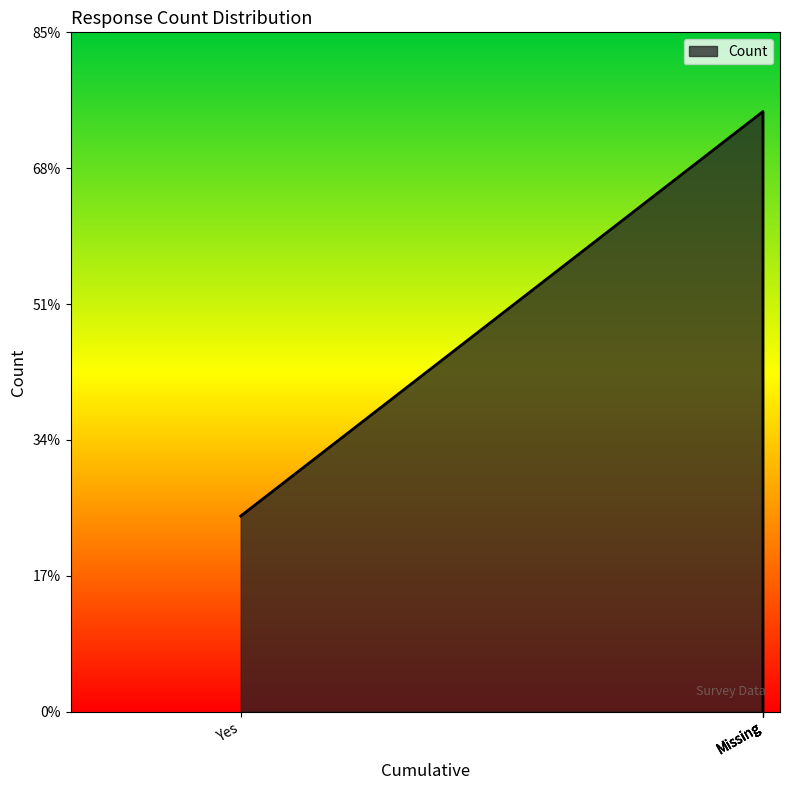

At which label is the value closest to 2208?

Yes